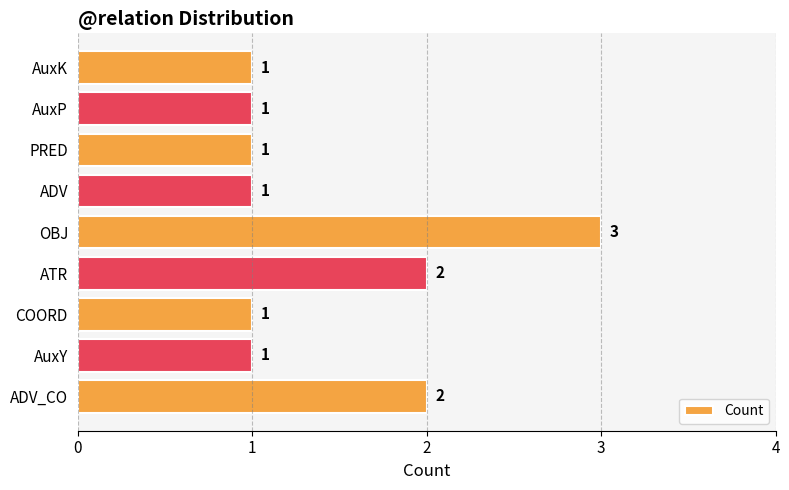

The chart shows a value of 0 at AuxY. True or false?

False